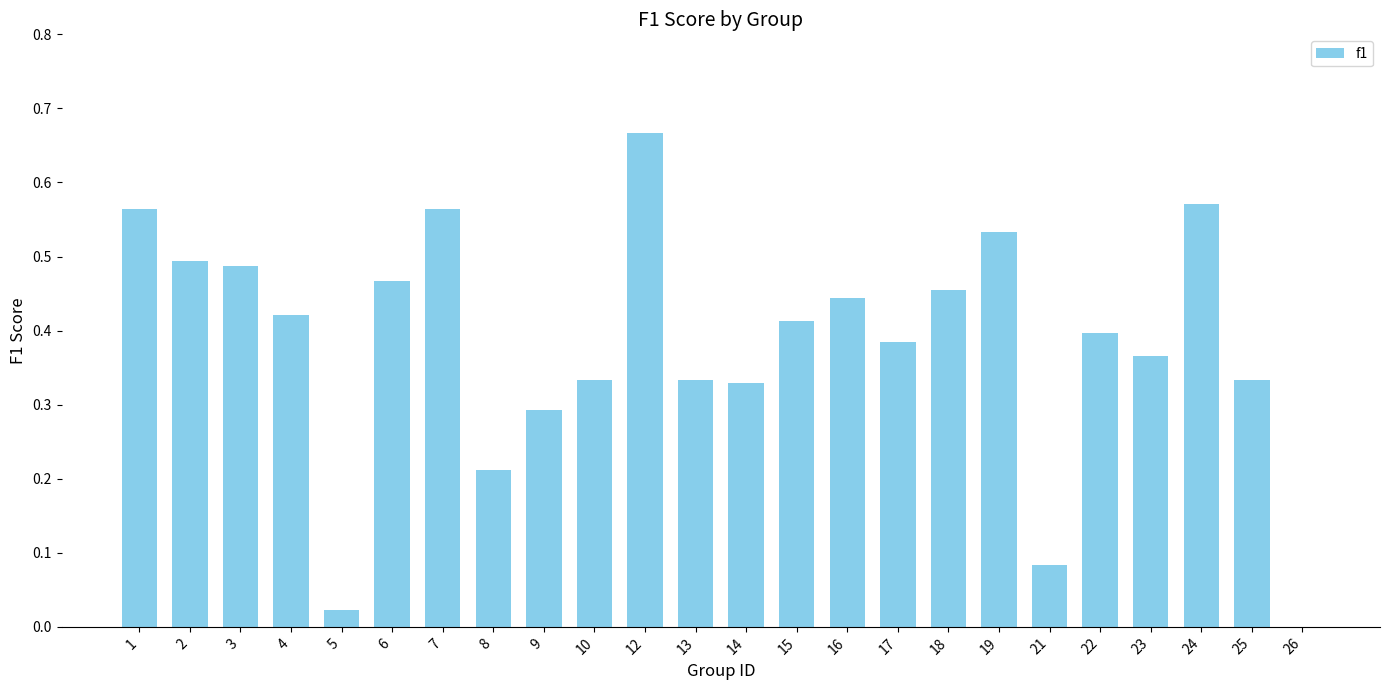

How many distinct data groups are displayed?

1